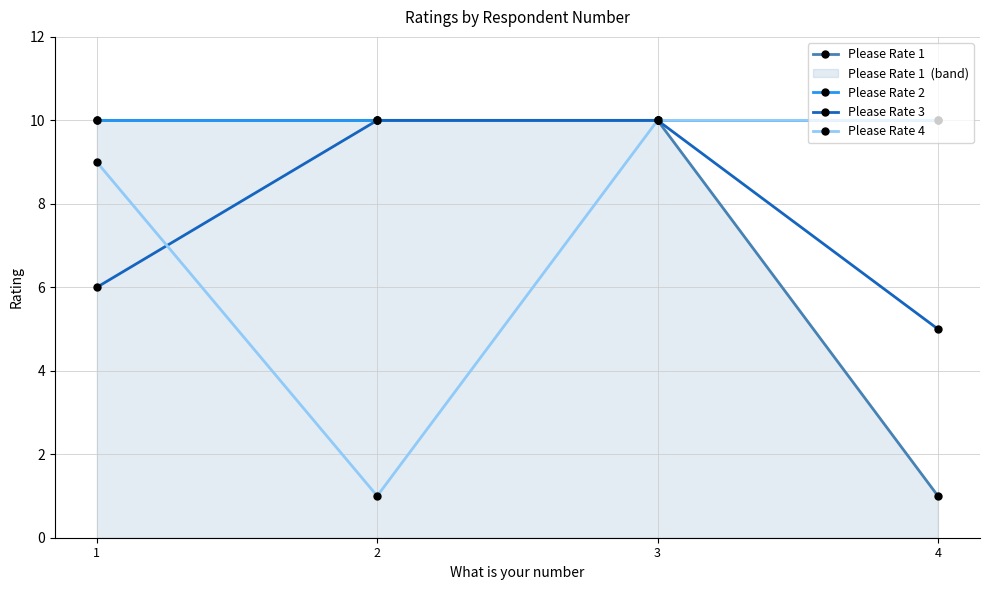

Does the chart display data point markers on the line(s)?

Yes